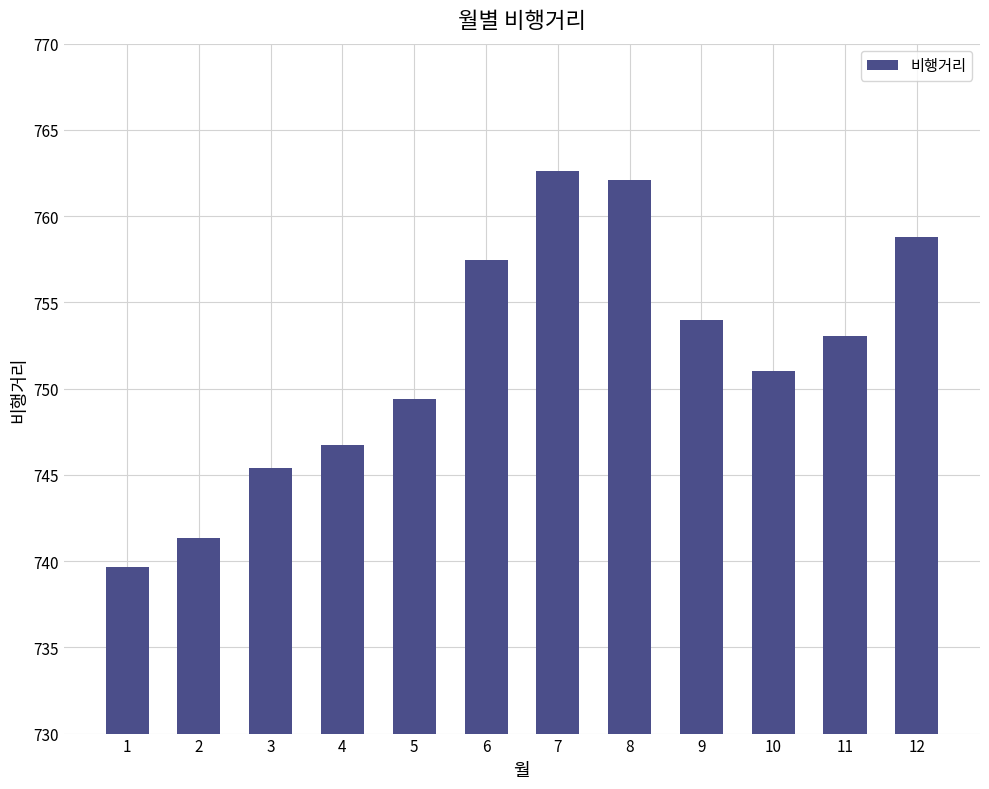

Reading left to right, extract all data points from this chart.

1=739.7	2=741.3	3=745.4	4=746.7	5=749.4	6=757.4	7=762.6	8=762.1	9=754.0	10=751.0	11=753.0	12=758.8